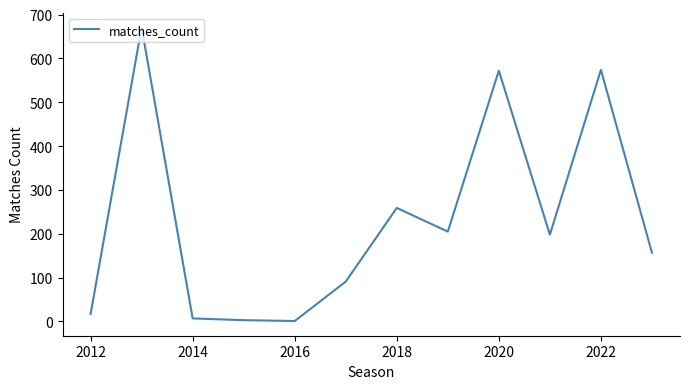

What is the maximum value shown in the chart?

671